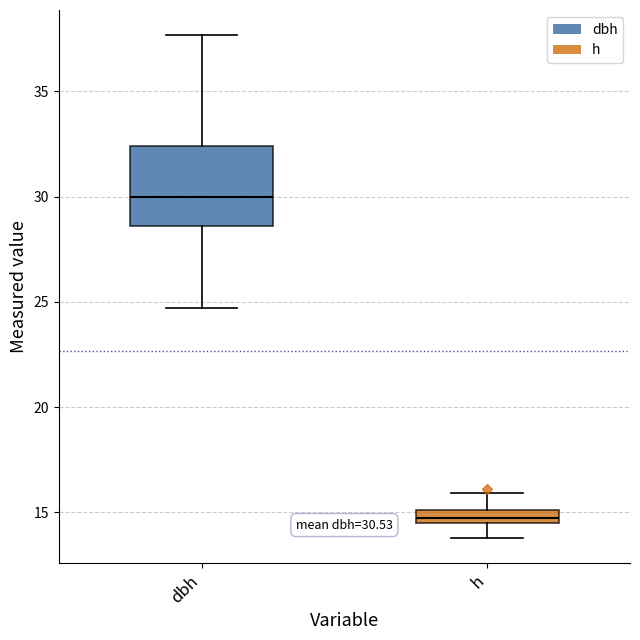

Which box's median line is the lowest?

h